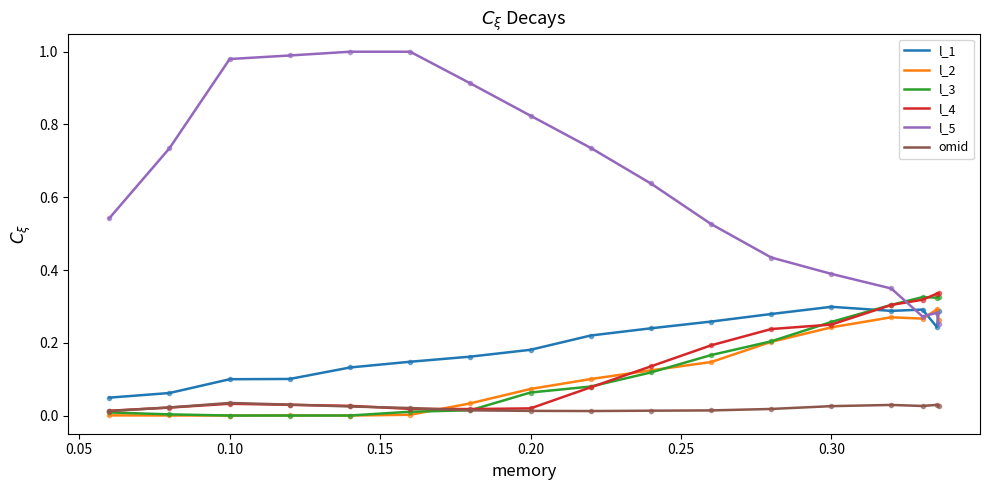

True or false: l_1 and l_3 cross at least once.

True